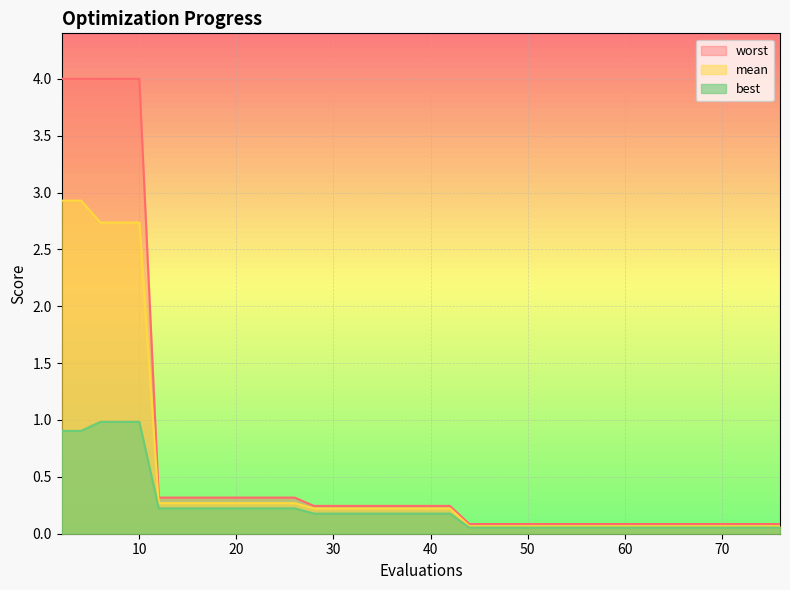

Where is best nearest to the value 0?

44